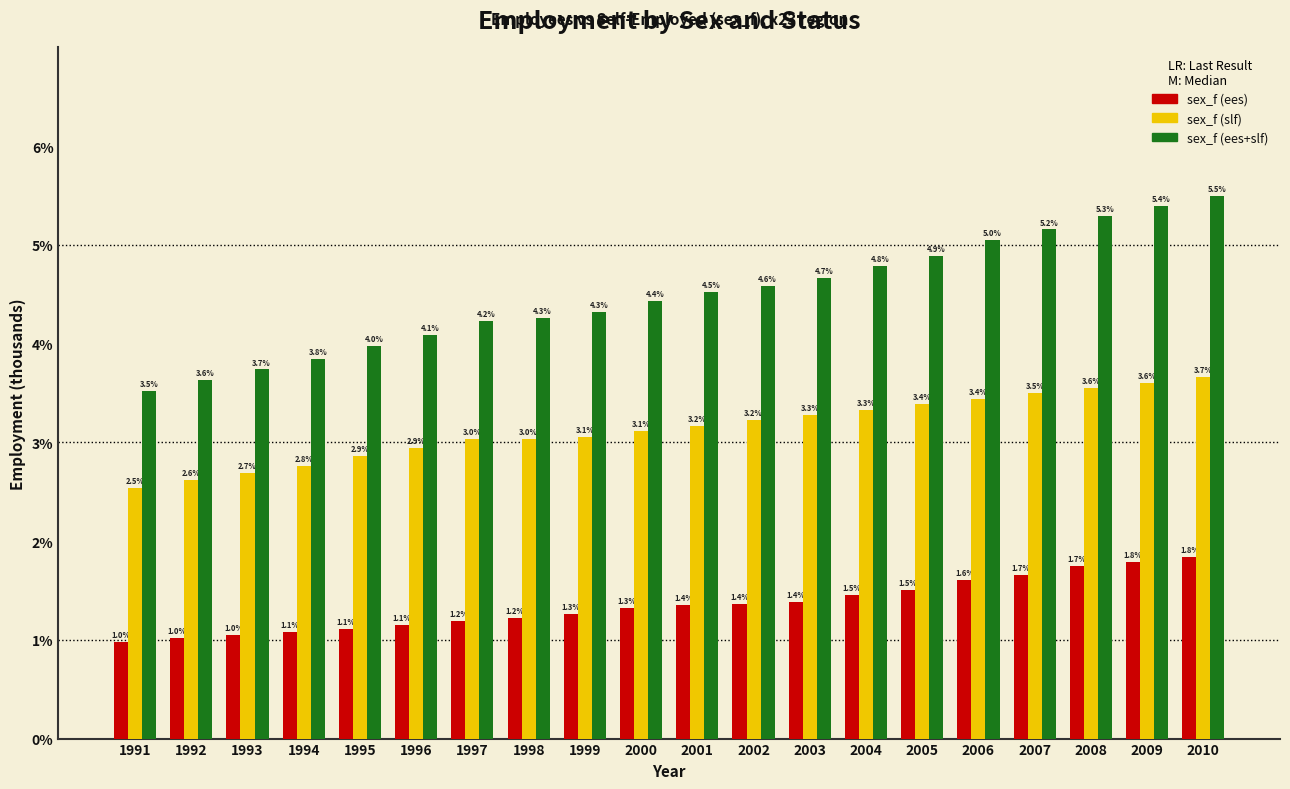

Where does the sex_f (ees+slf) series first go above 4?

1996